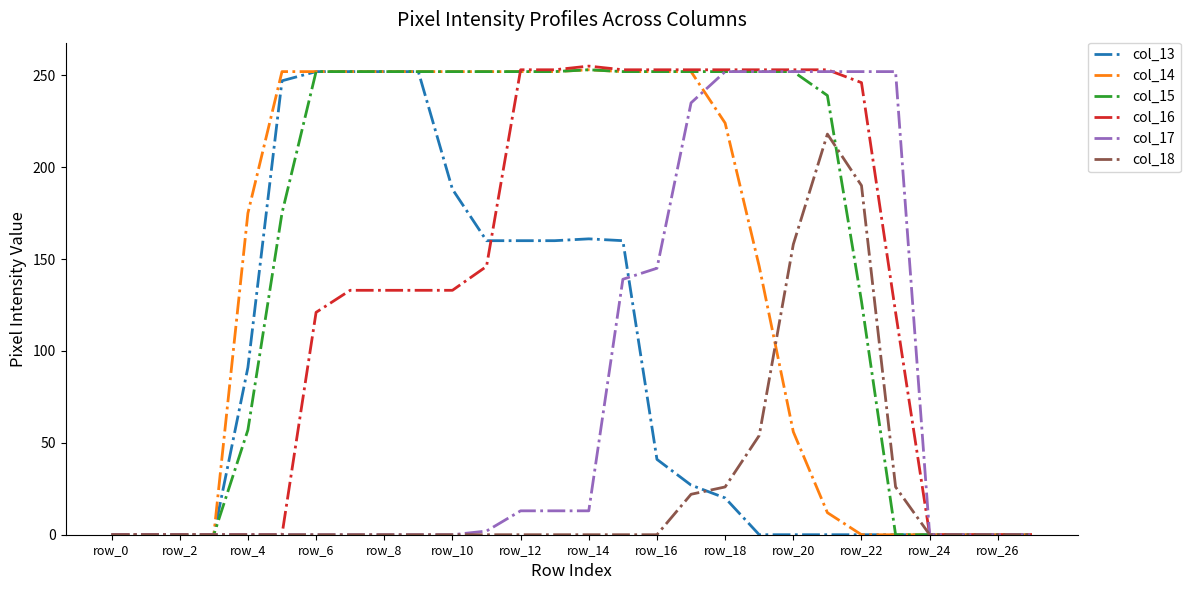

What is the highest value of the col_17 series?

252